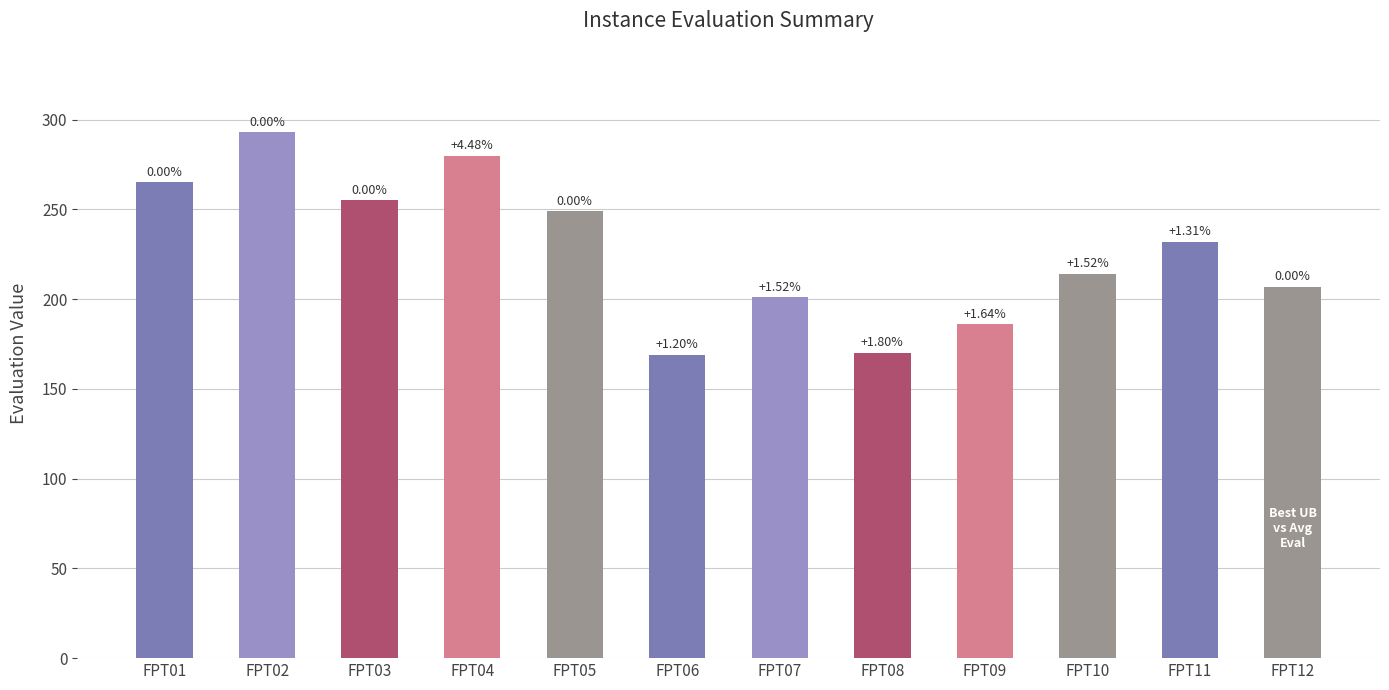

At how many categories does at least one series exceed 198?

9